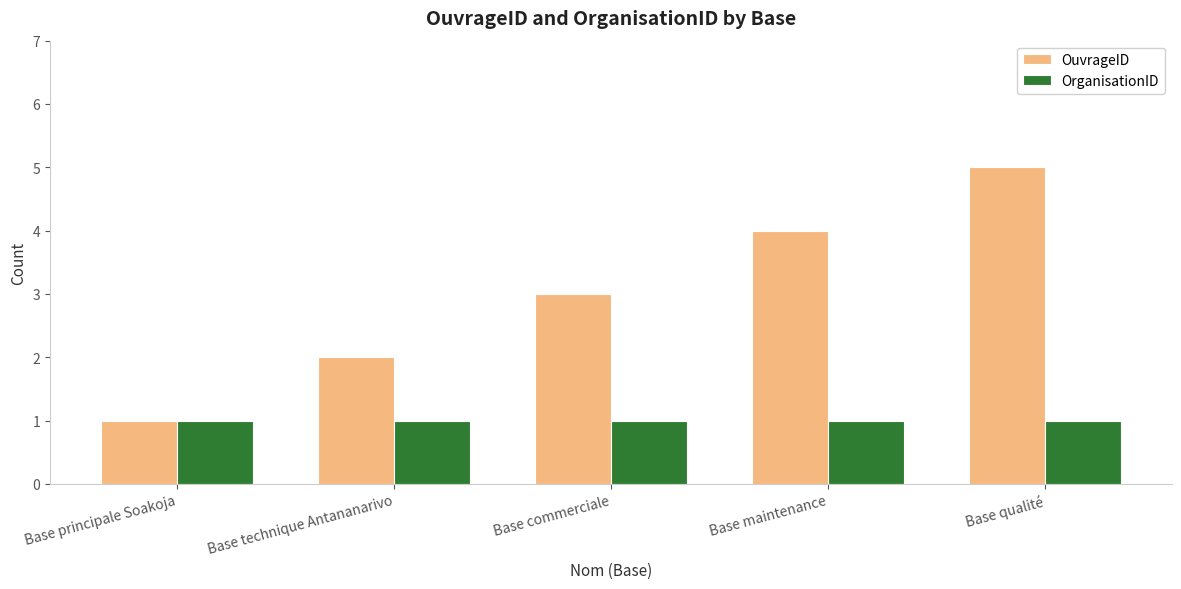

What is the label of the 3rd bar from the left?

Base commerciale